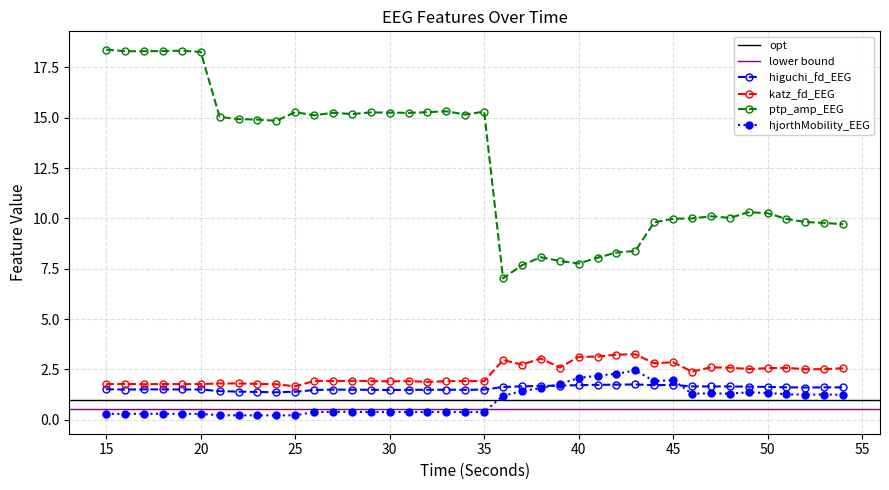

In higuchi_fd_EEG, how many points are higher than both neighbors (excluding endpoints)?

9